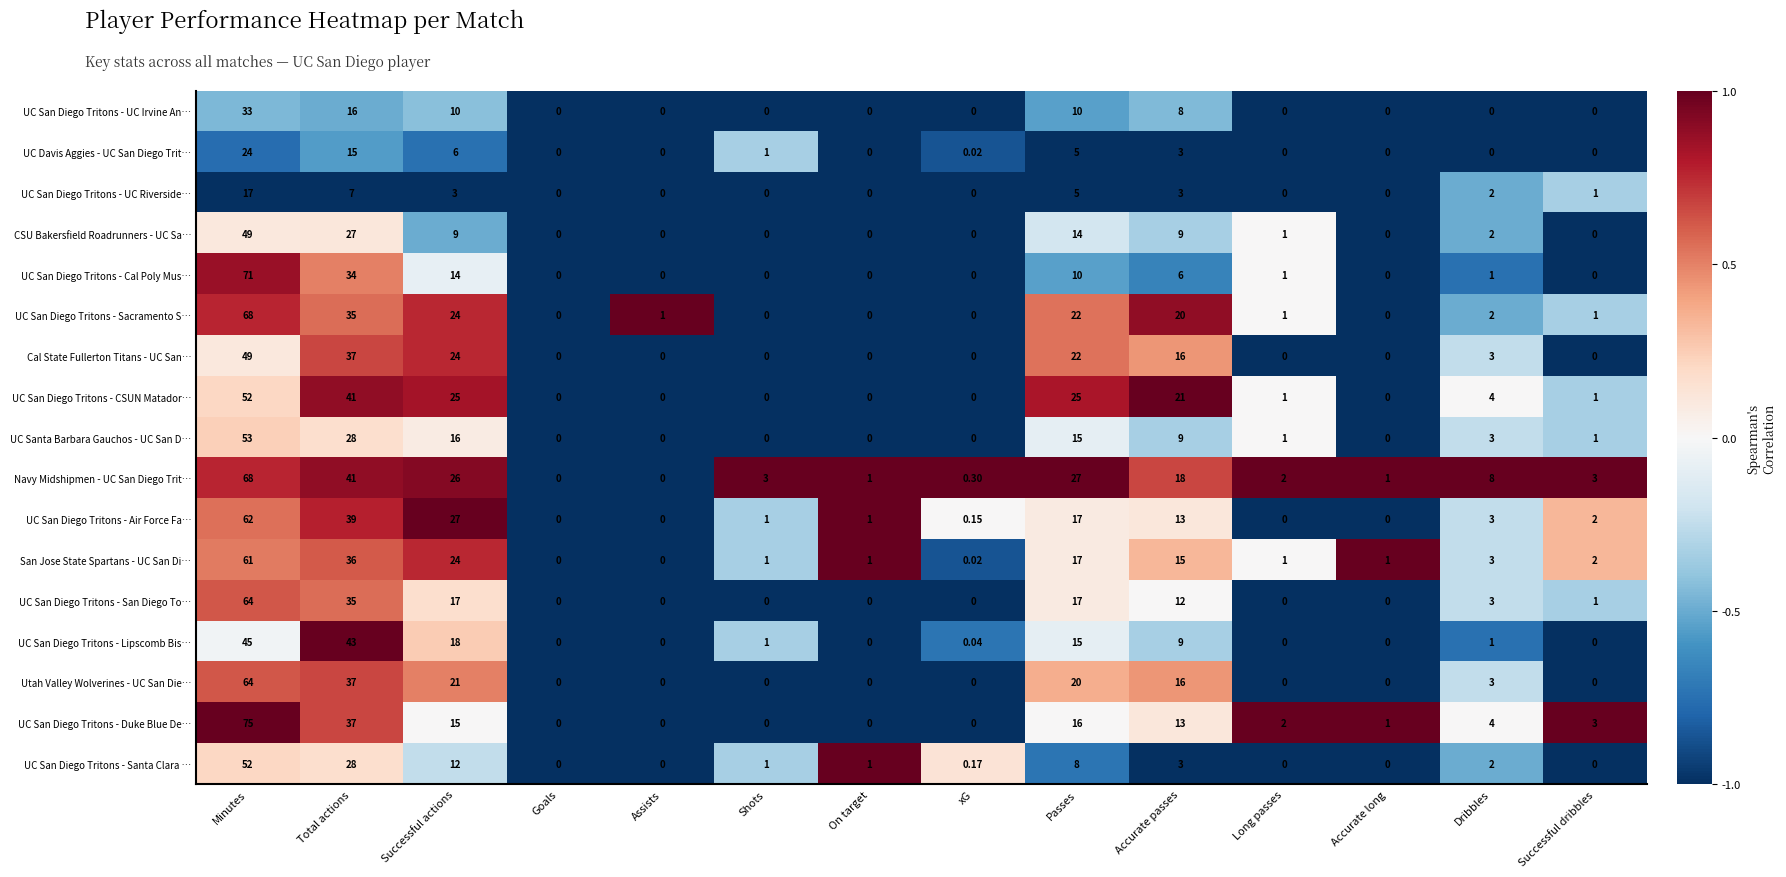

Which series has the largest total across all categories?

Navy Midshipmen - UC San Diego Trit…